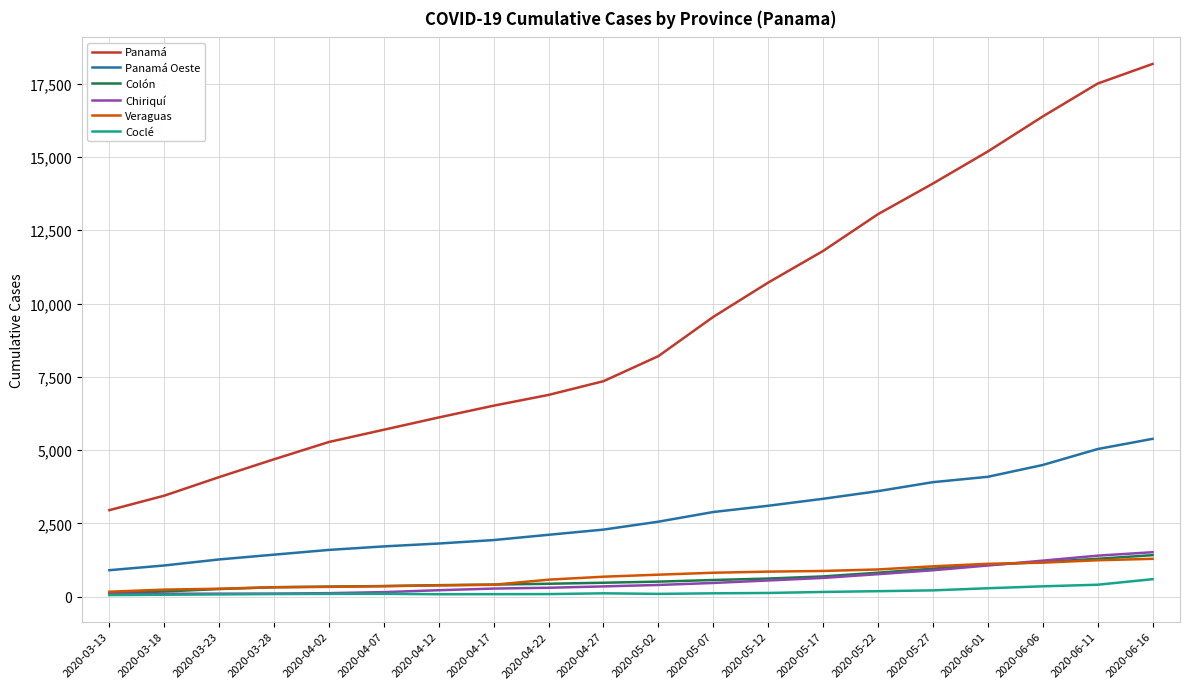

True or false: Panamá Oeste and Panamá intersect in this chart.

False